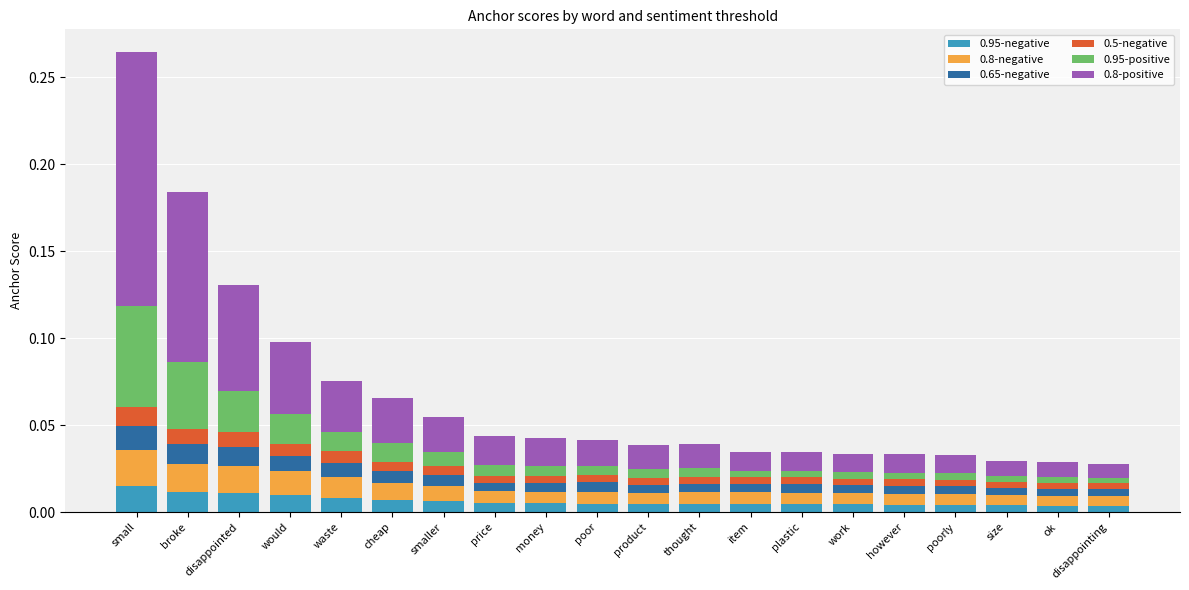

Is it true that 0.95-negative equals 0.0 at item?

True